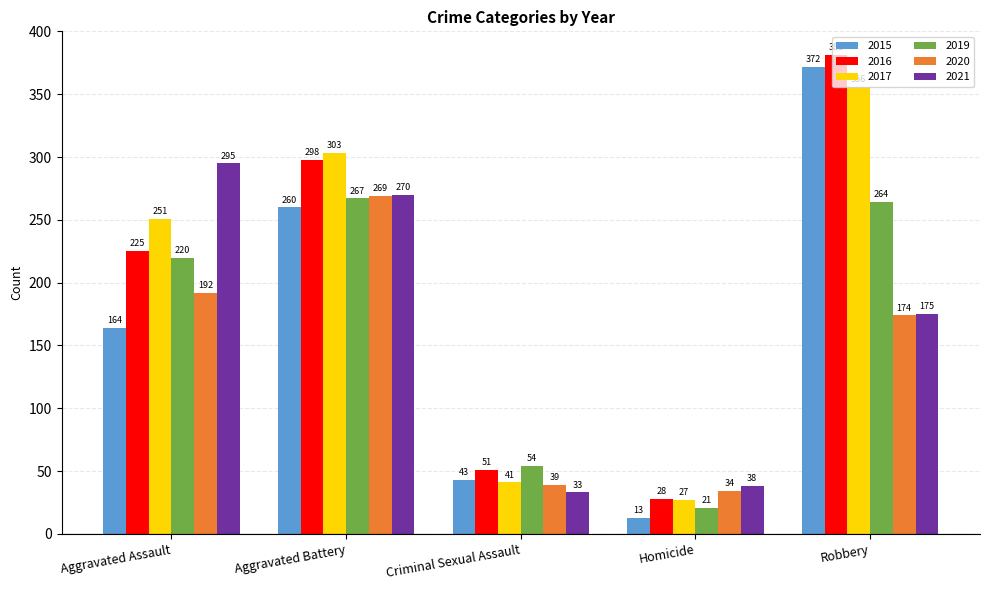

Read the 2020 value at Aggravated Battery, to the nearest 10.

270